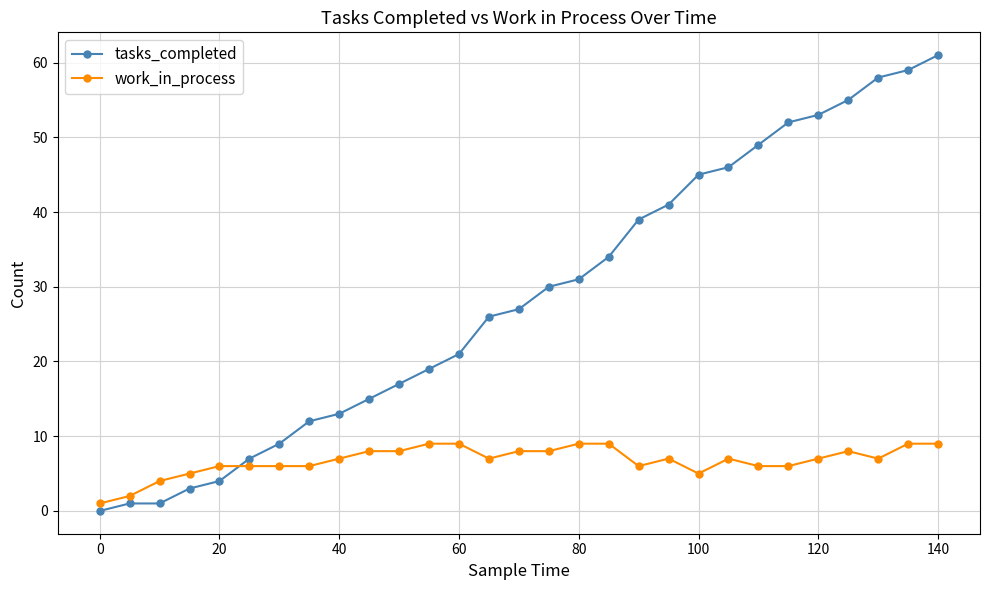

Count the number of categories in the chart.

29